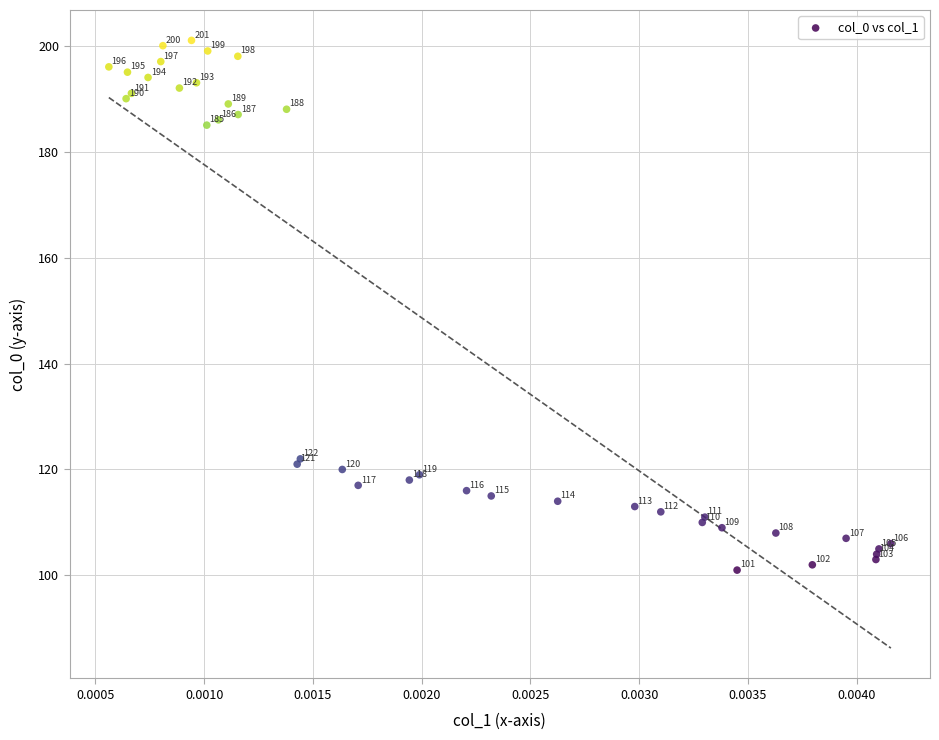

What Y value in the scatter plot is closest to 151?

122